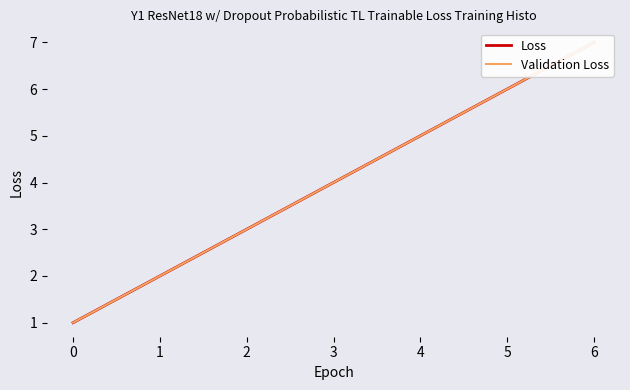

Between 1 and 4, which is larger?

4